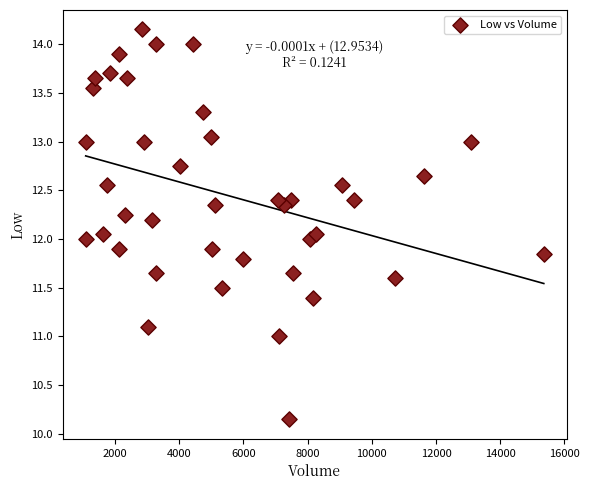

What is the range of X values (max minus min)?

14263.0